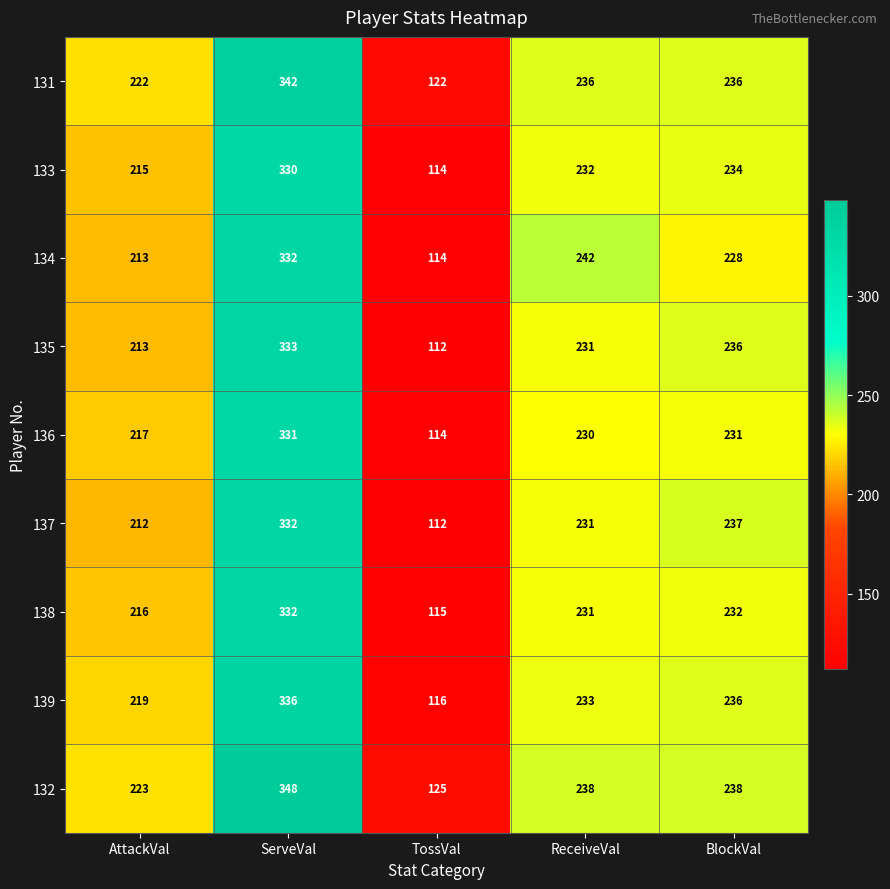

What is the spread (max minus min) of values at ReceiveVal?

12